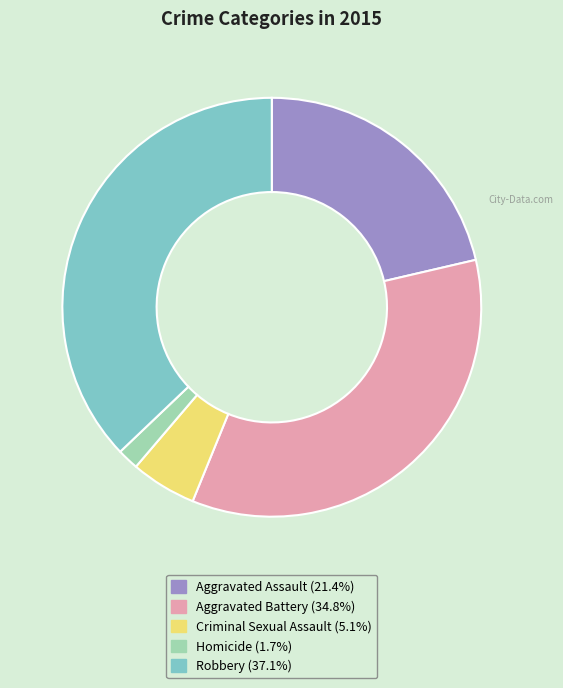

Is the sum of Criminal Sexual Assault (5.1%) and Aggravated Battery (34.8%) greater than half?

No